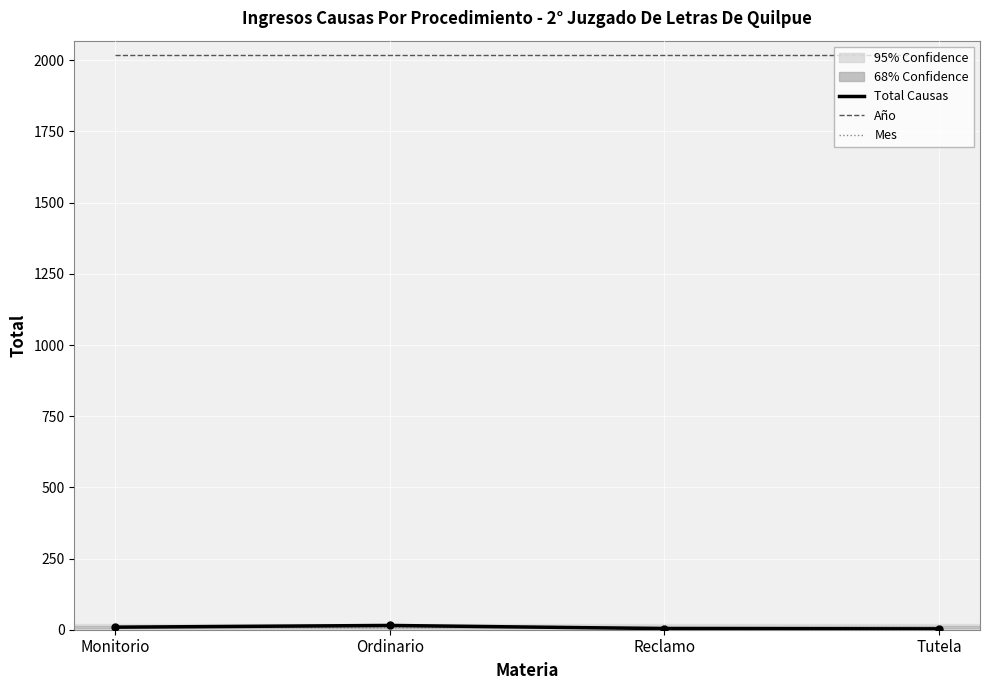

What is the maximum value shown in the chart?

2019